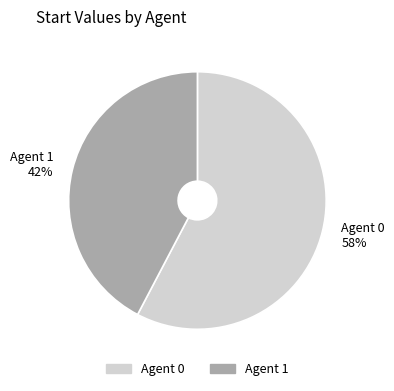

True or false: Agent 1 42% accounts for 49% of the total.

False